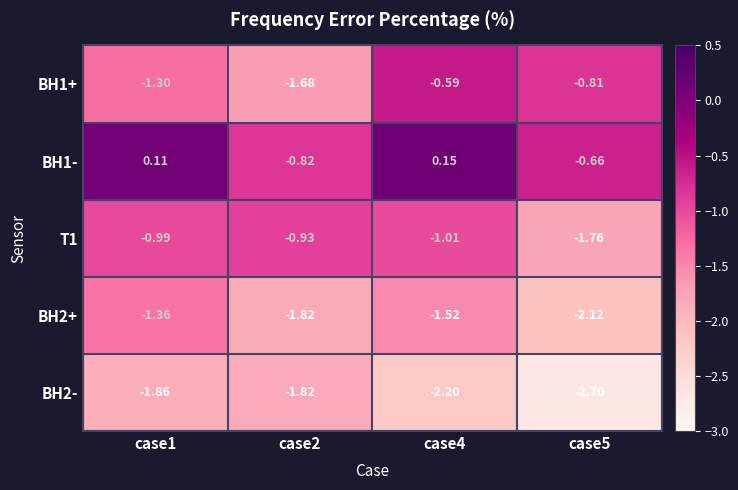

Which series has the widest spread of values?

BH1+